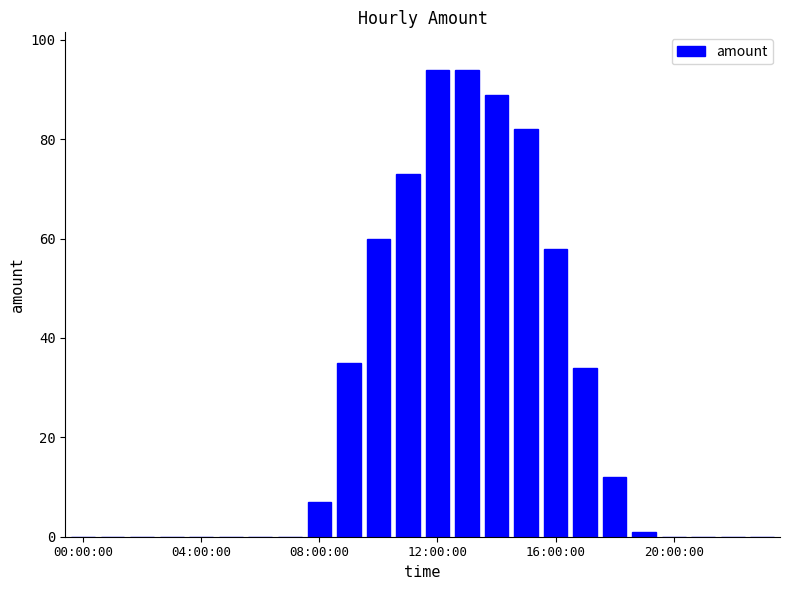

What is the maximum value shown in the chart?

94